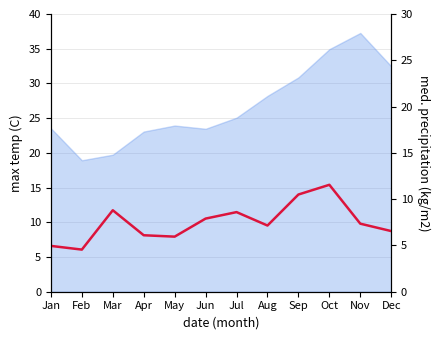

At which category does the data reach its first local peak?

Mar